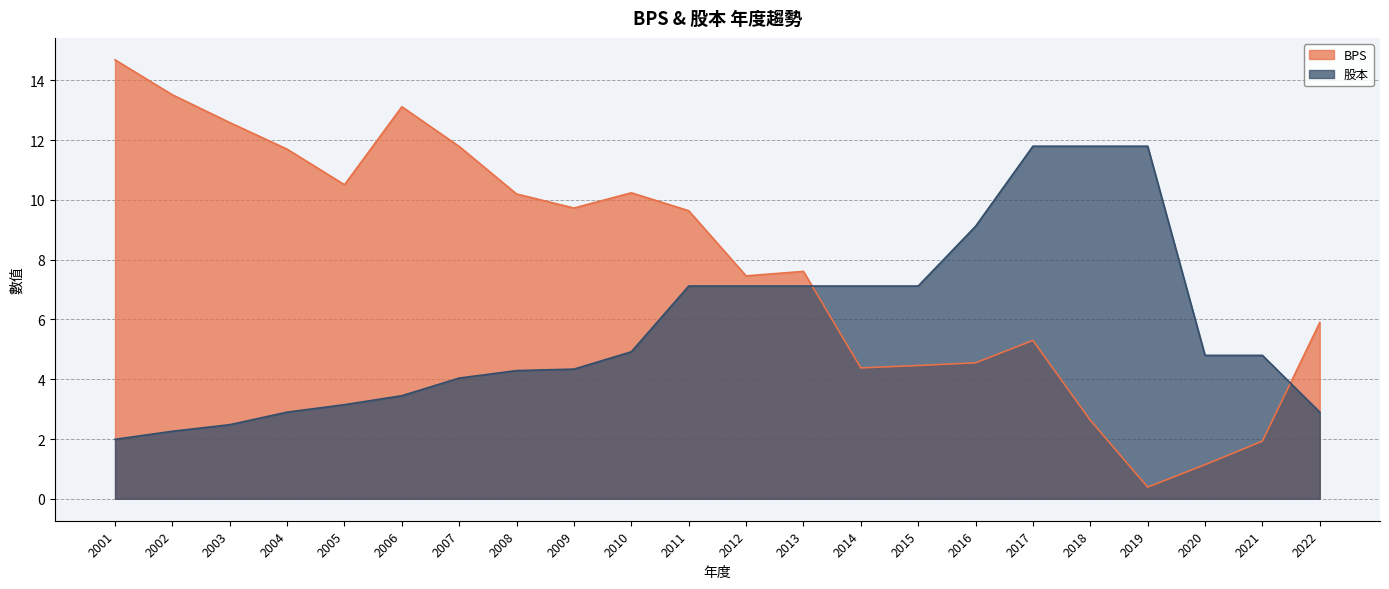

Which series ends up on top after the final intersection of 股本 and BPS?

BPS